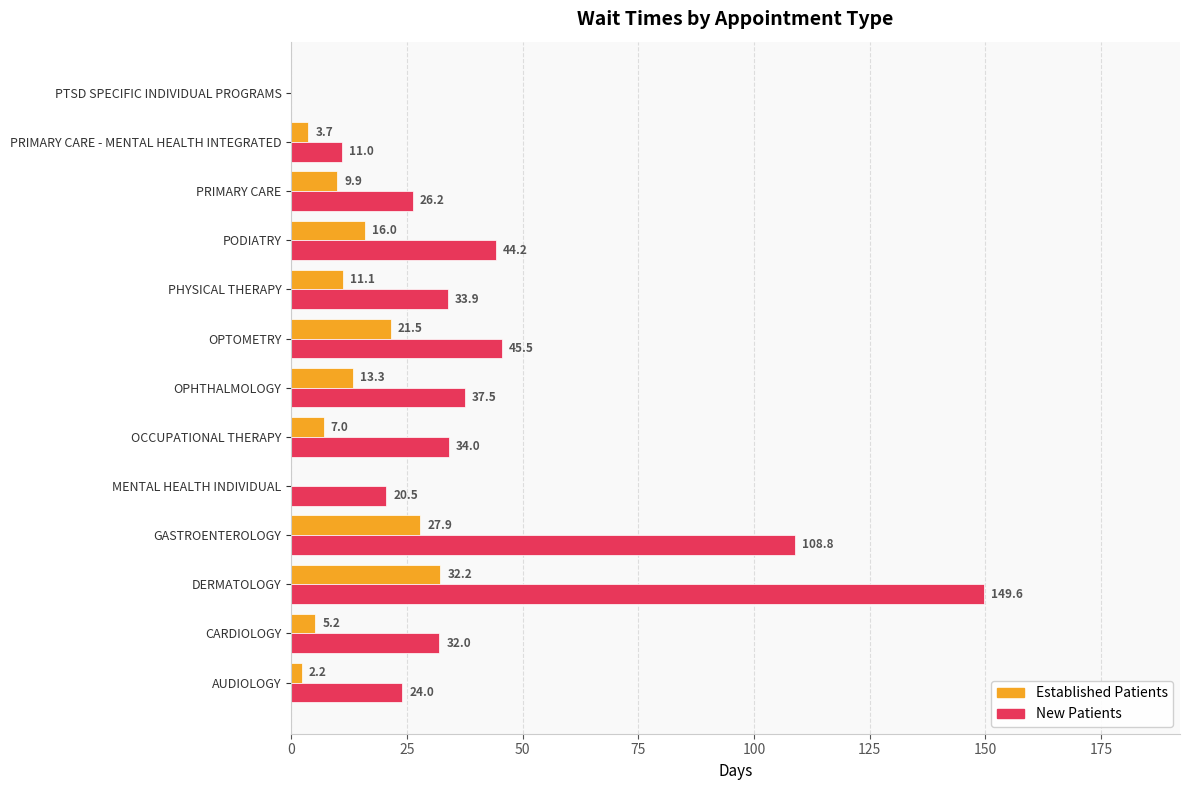

Which category has the highest value across all series?

DERMATOLOGY